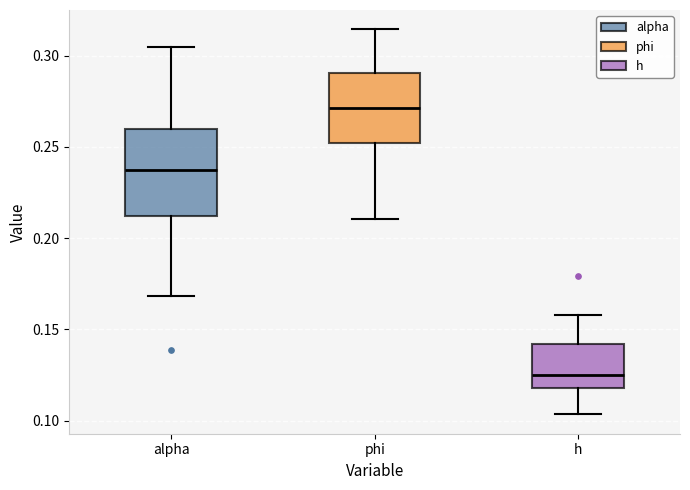

Reading left to right, read every box against the y-axis: the position of its median line, the range the box covers, and the ends of its whiskers. The values are not printed on the chart, so give them approximately, as read against the axis.

alpha: median 0.240, box 0.210 to 0.260, whiskers 0.170 to 0.305
phi: median 0.270, box 0.250 to 0.290, whiskers 0.210 to 0.315
h: median 0.125, box 0.120 to 0.140, whiskers 0.105 to 0.160